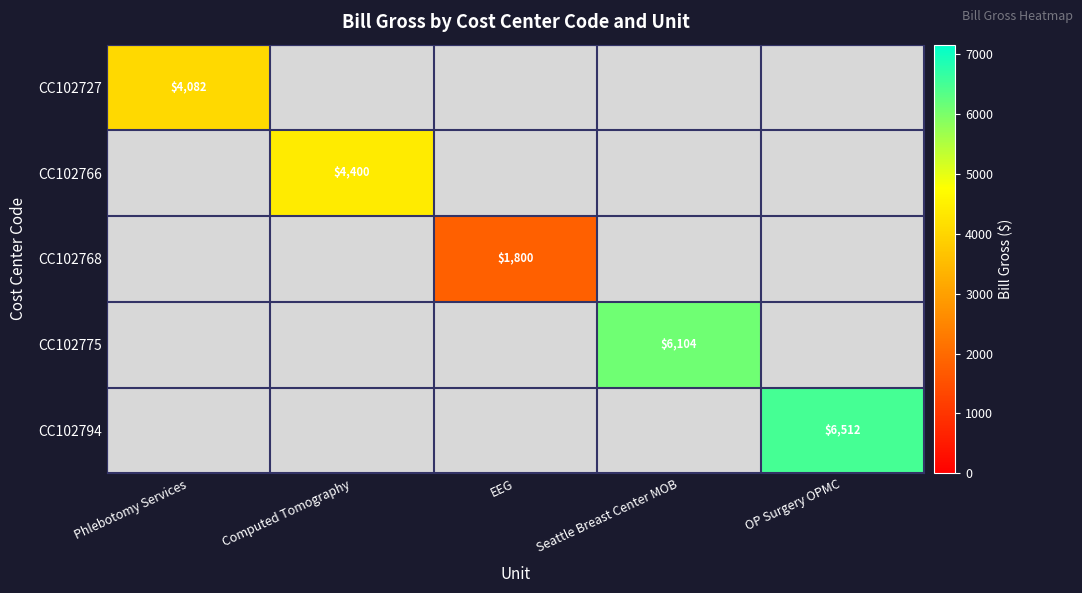

Is the value of CC102794 at Computed Tomography greater than the value of CC102768 at Phlebotomy Services?

No